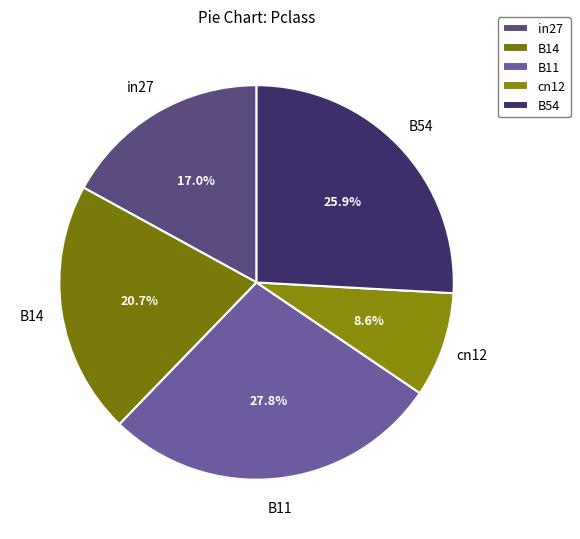

How many segments does this pie chart have?

5